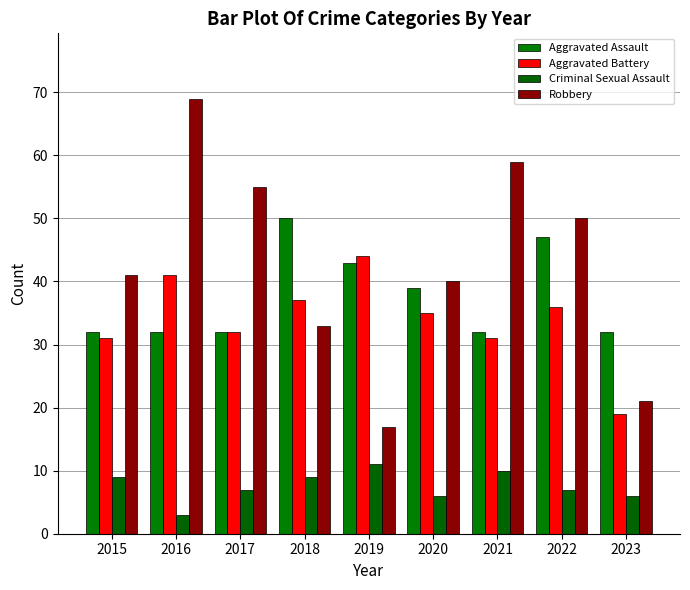

How many bars are there in each group?

4